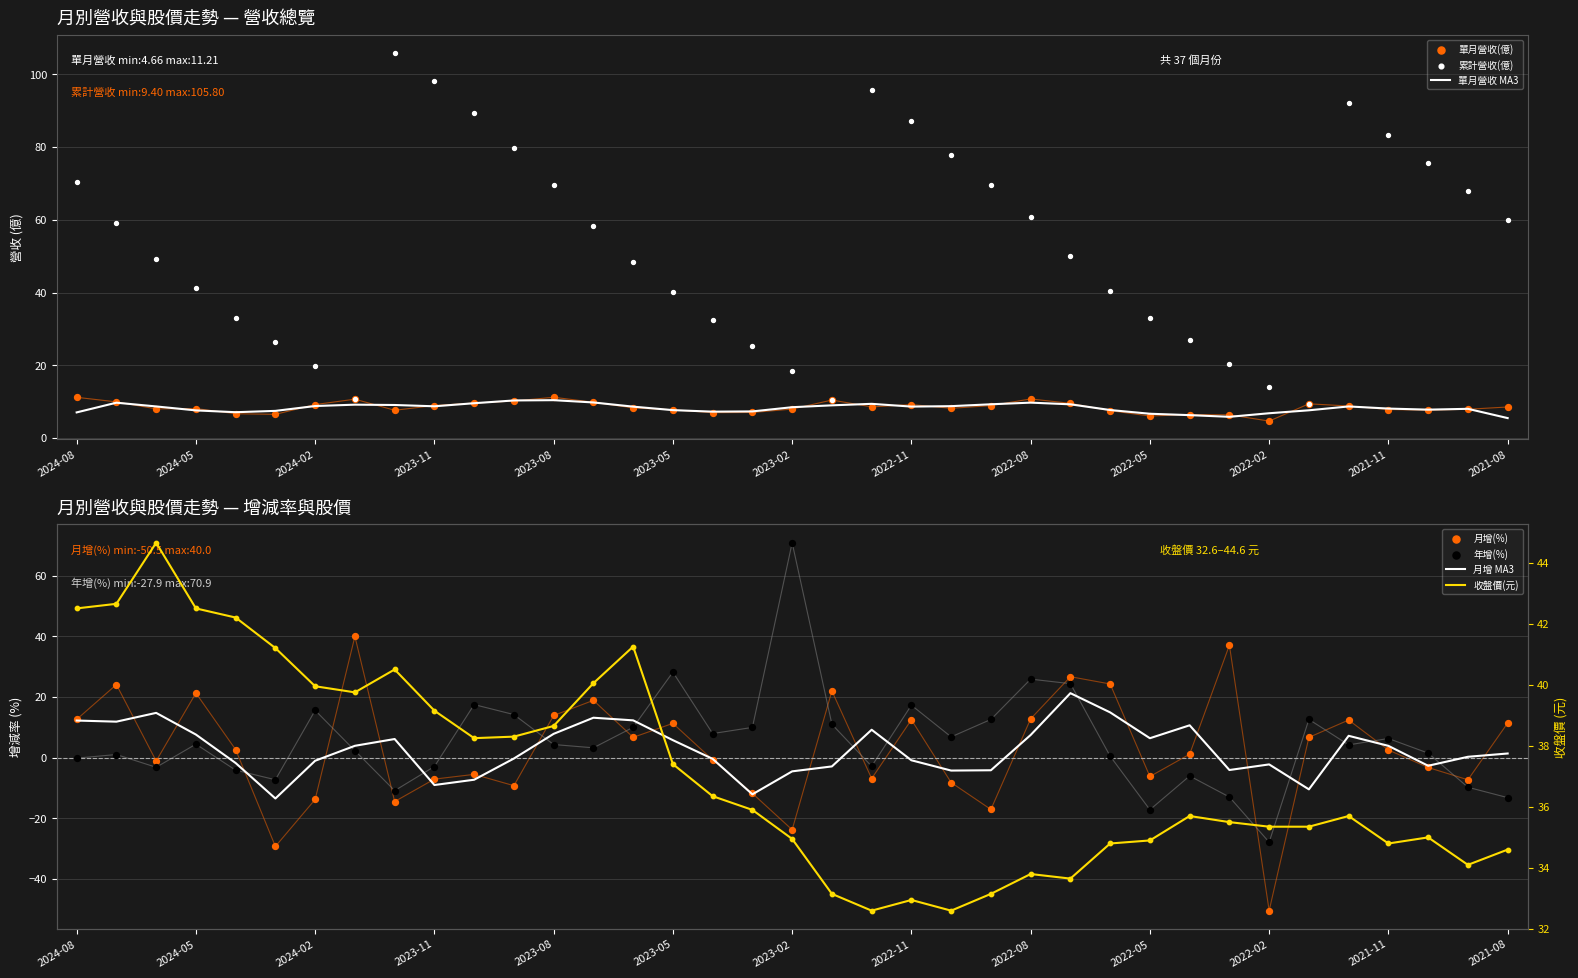

At how many categories does at least one series exceed 82?

7